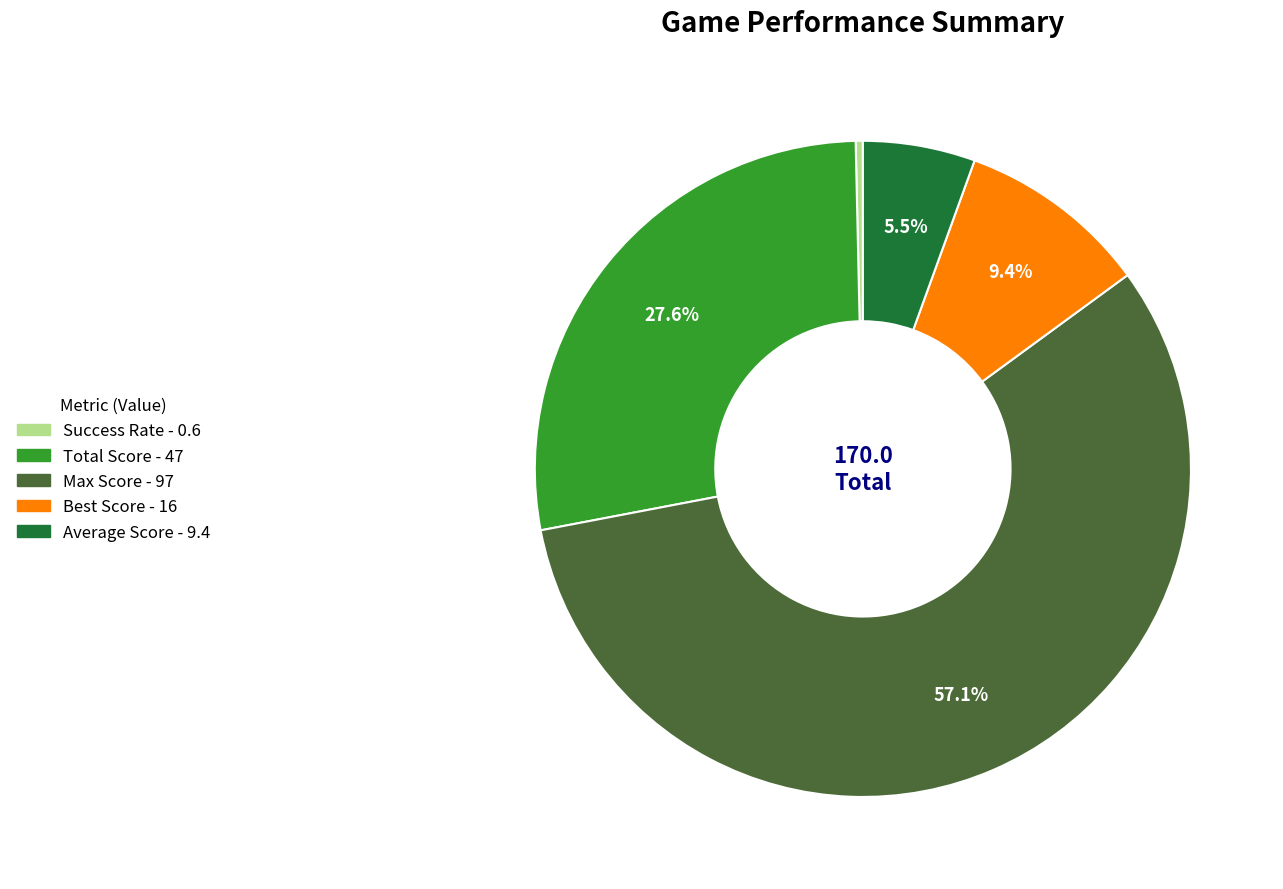

Does any single category account for the majority?

Yes